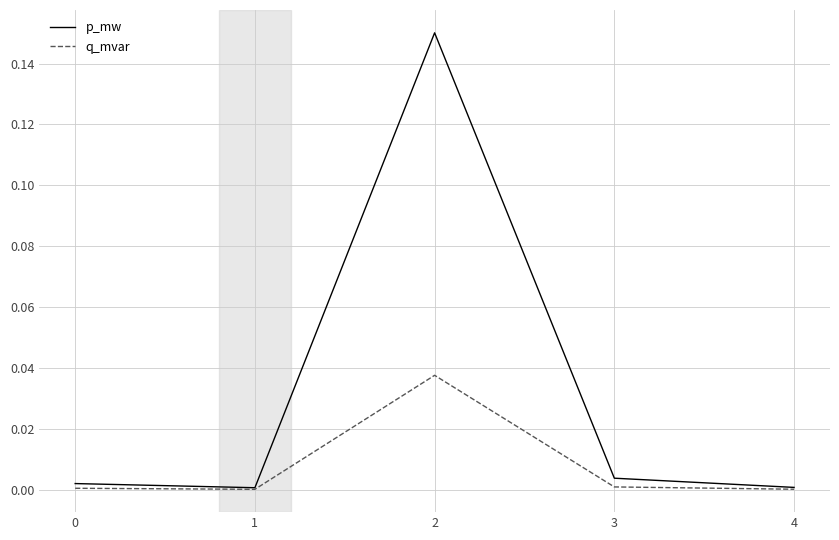

The value of q_mvar at 3 is 0.0. True or false?

True